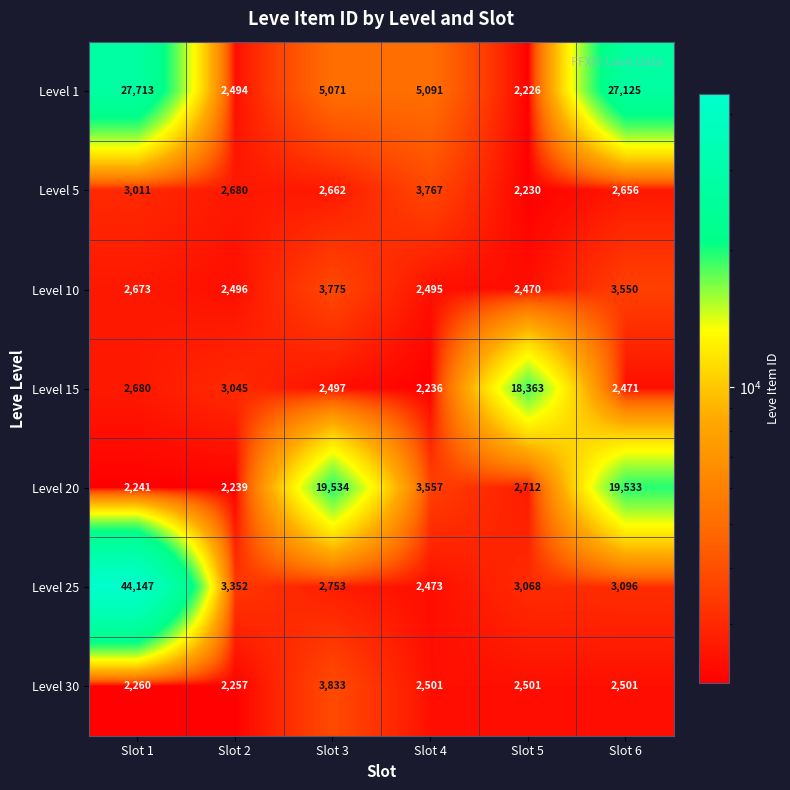

What is the highest value of the Level 30 series?

3833